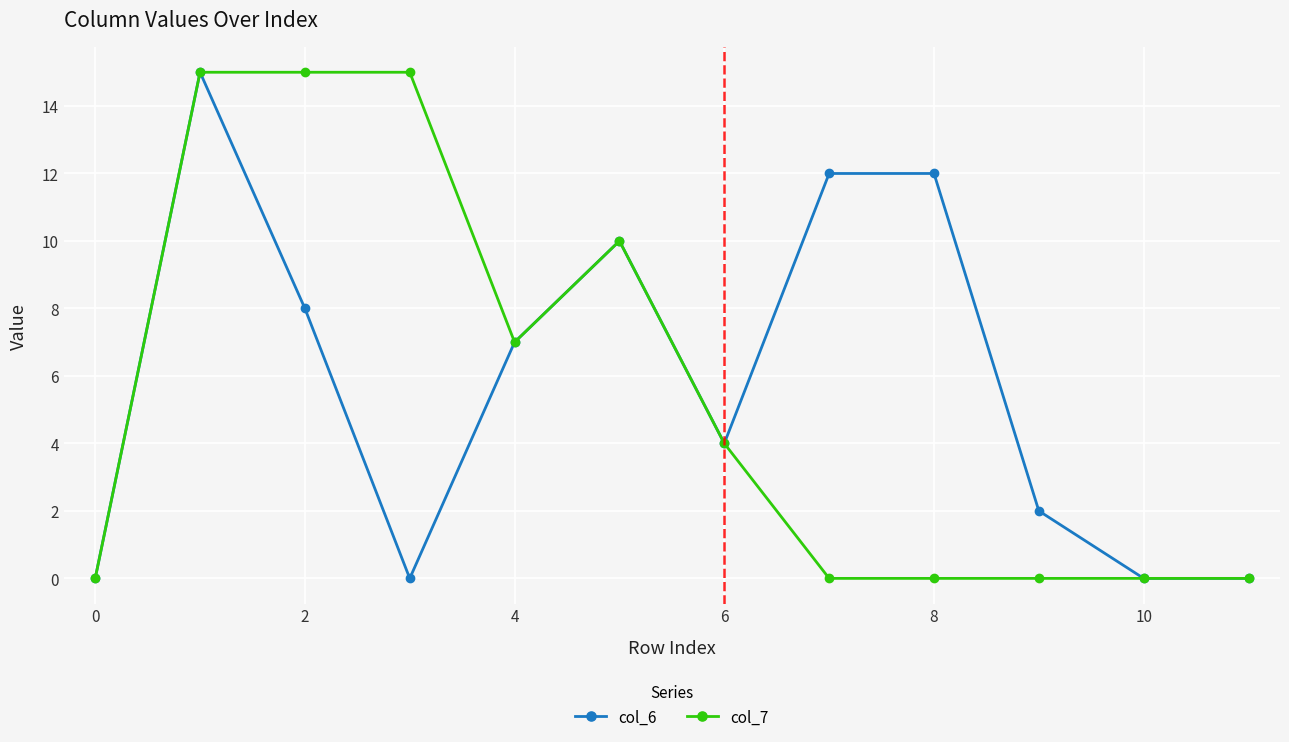

At how many categories does at least one series exceed 8?

6